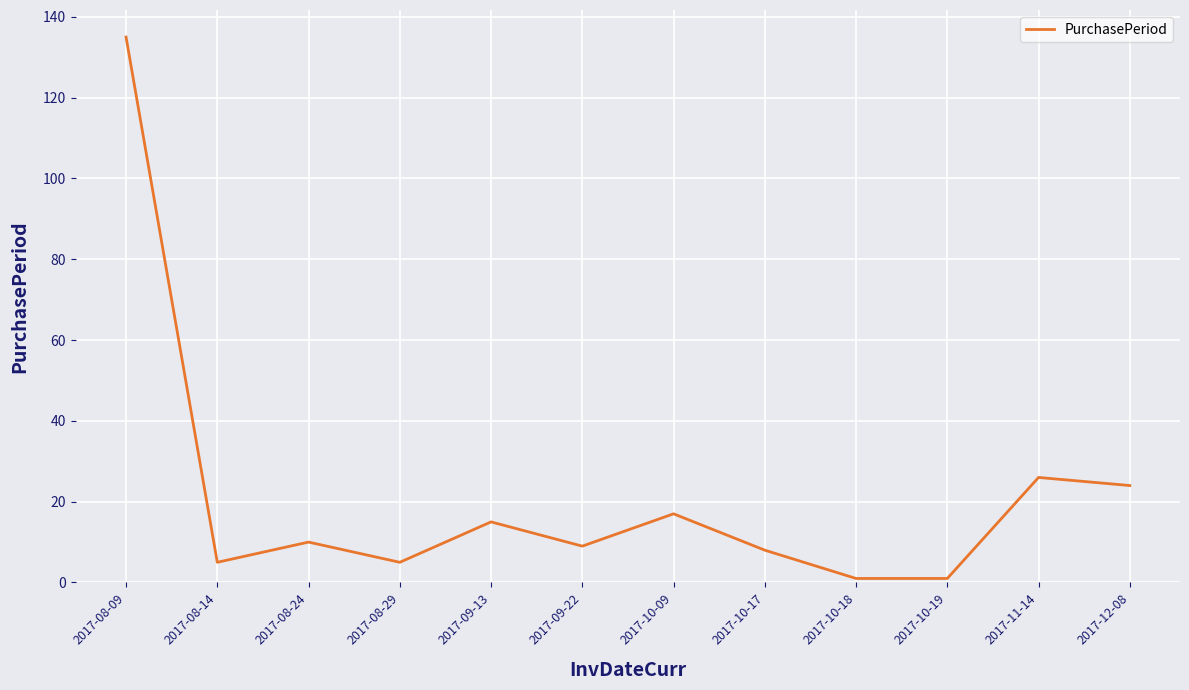

What is the maximum value shown in the chart?

135